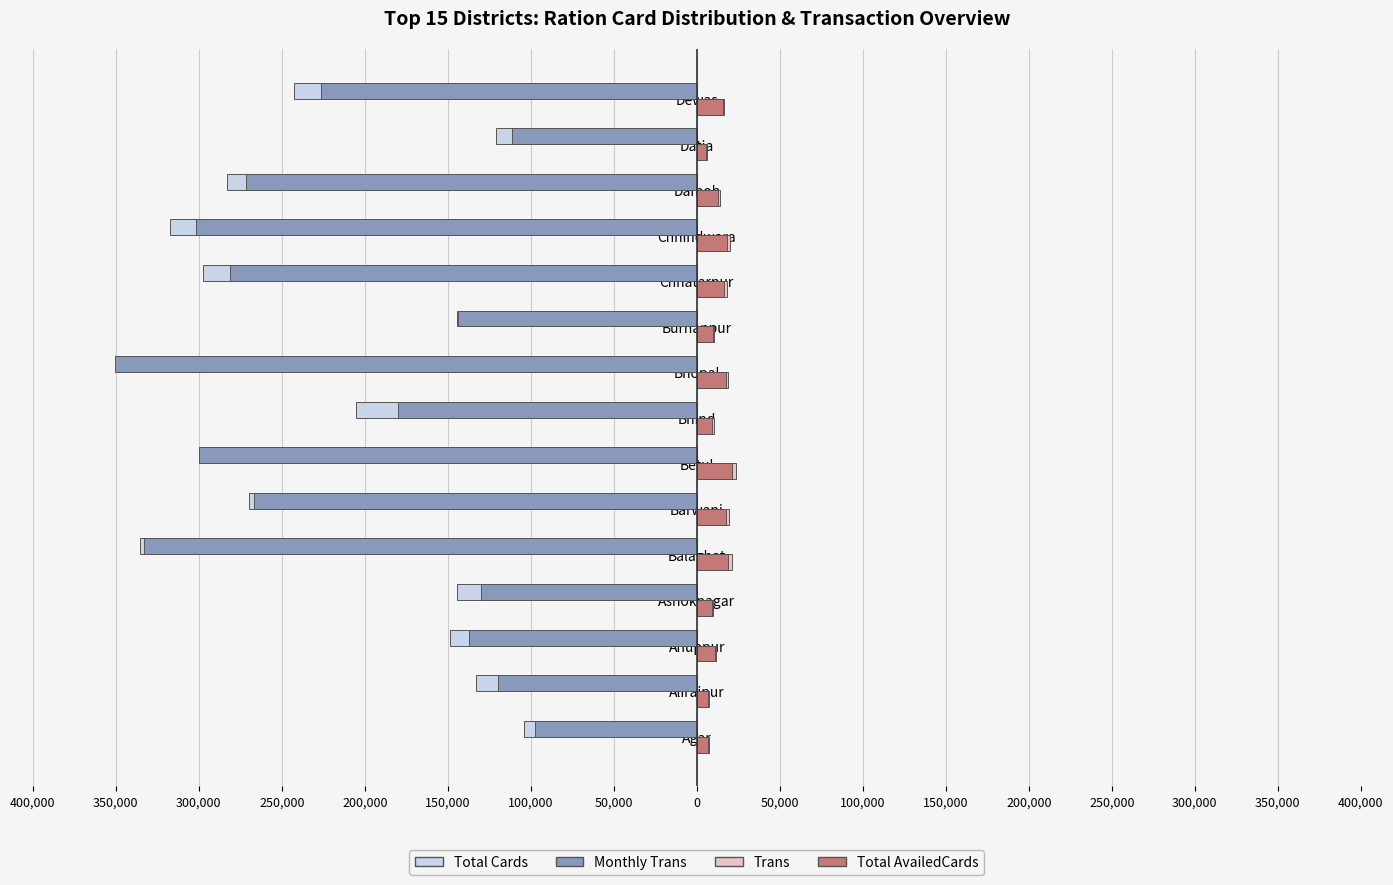

What are all the series names shown in the legend?

Total Cards, Monthly Trans, Trans, Total AvailedCards